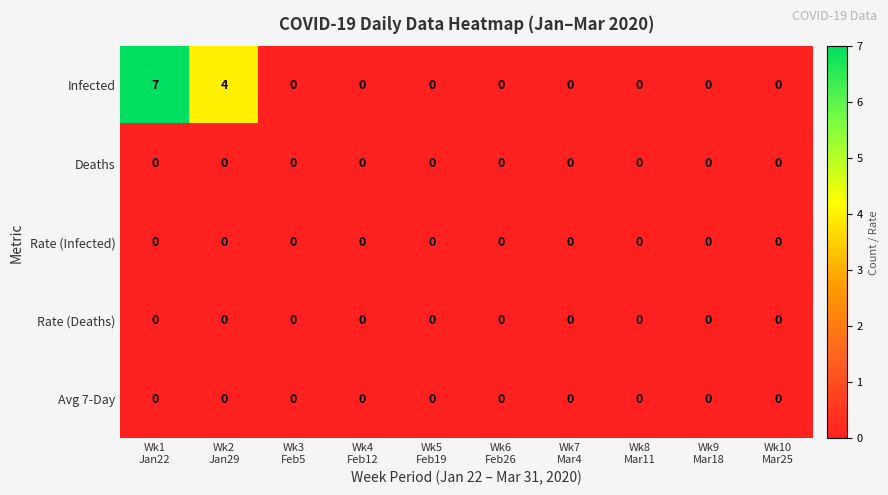

Which series has the widest spread of values?

Infected